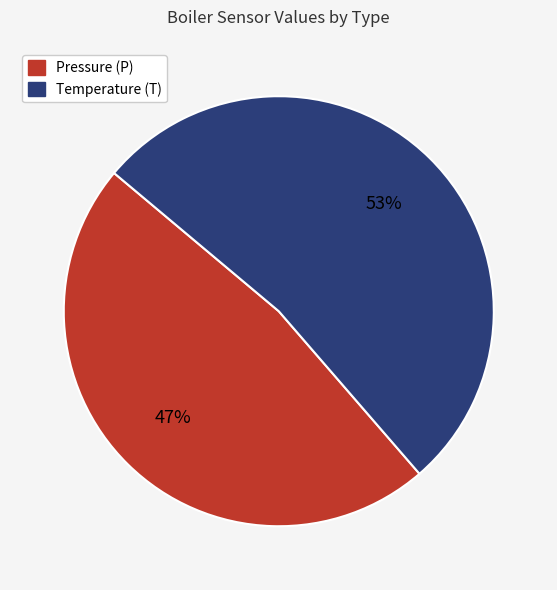

To the nearest percent, what is the average slice percentage?

50%